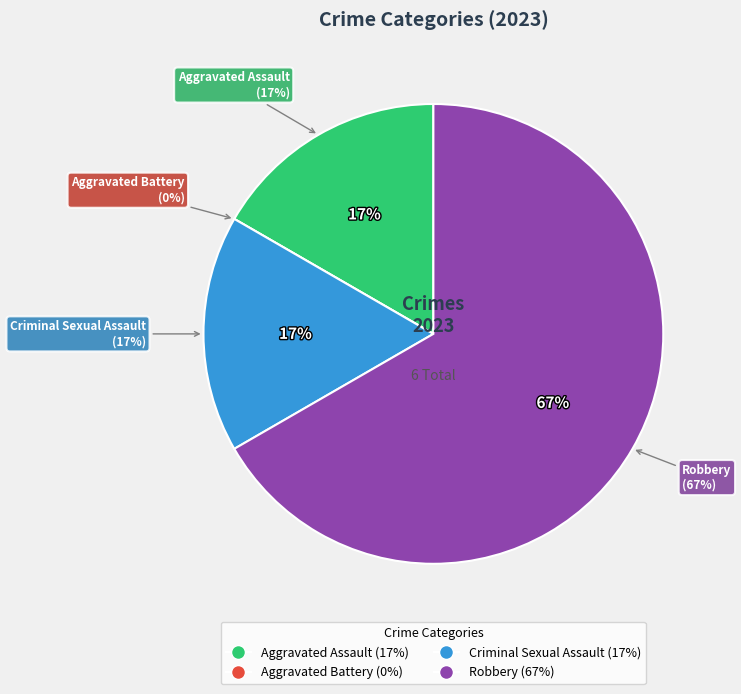

What percentage is the Robbery slice, to the nearest percent?

67%